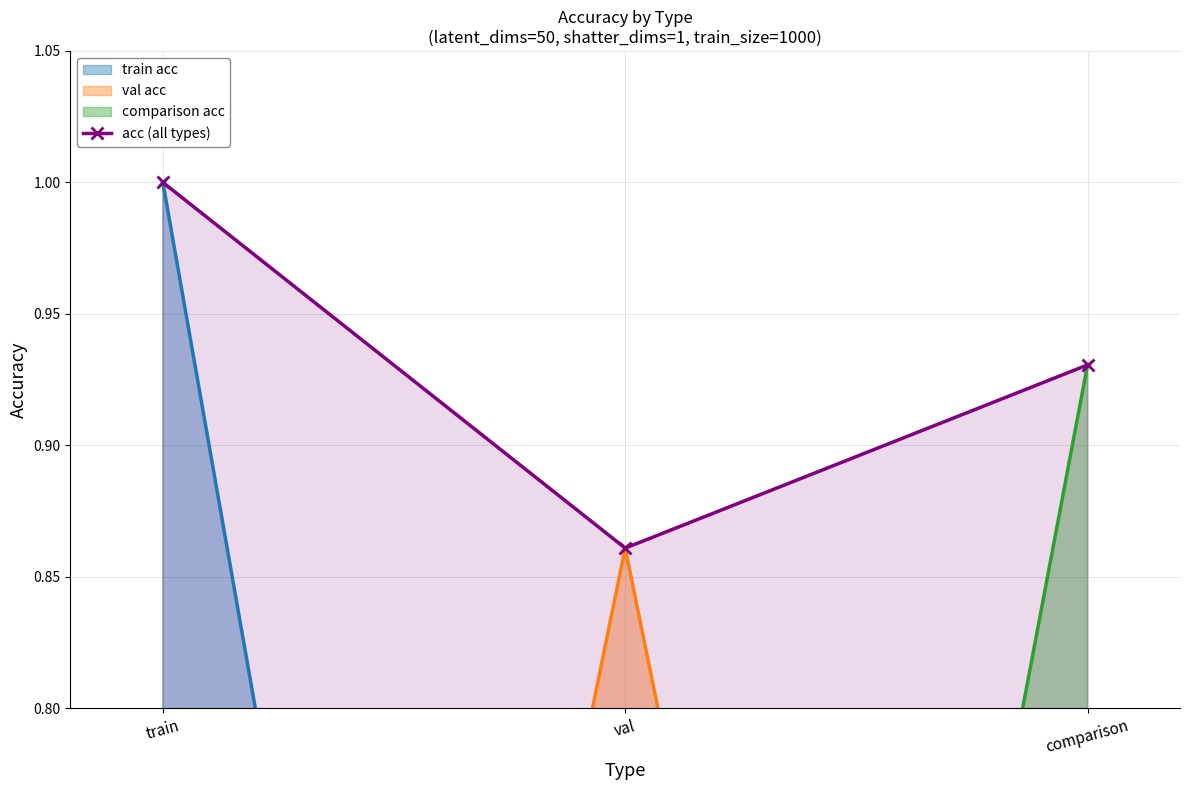

Reading left to right, what are all the values shown in this chart?

train=1.0	val=0.9	comparison=0.9